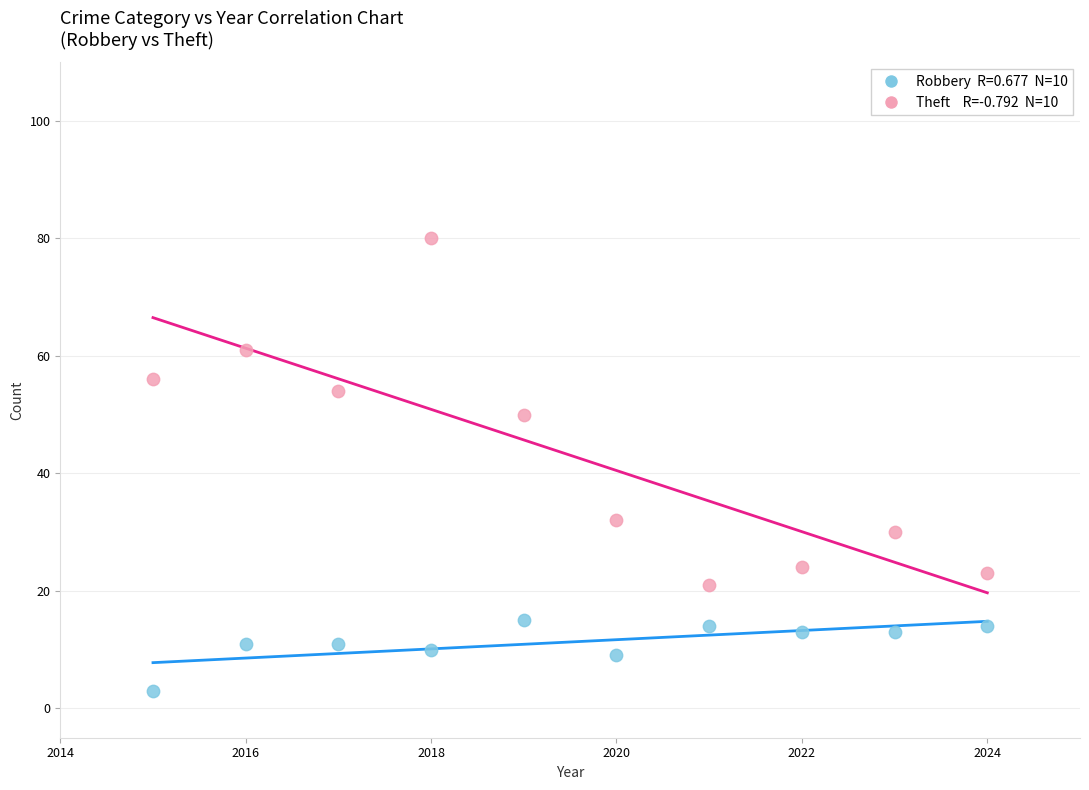

Across all data points, what is the range of Y values (max minus min)?

77